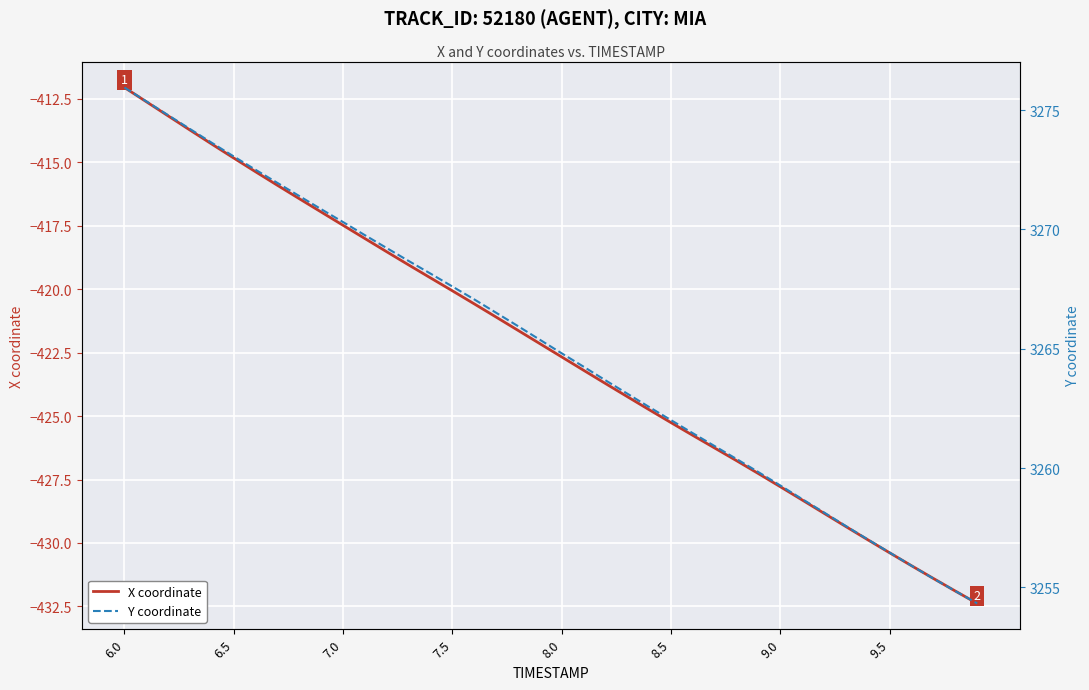

At which label does X coordinate first exceed -422?

6.0